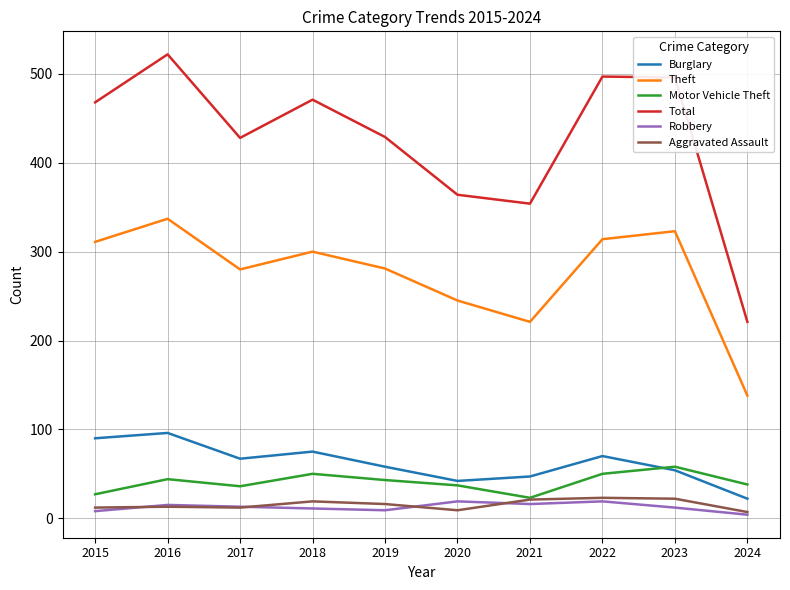

True or false: Robbery and Theft intersect in this chart.

False